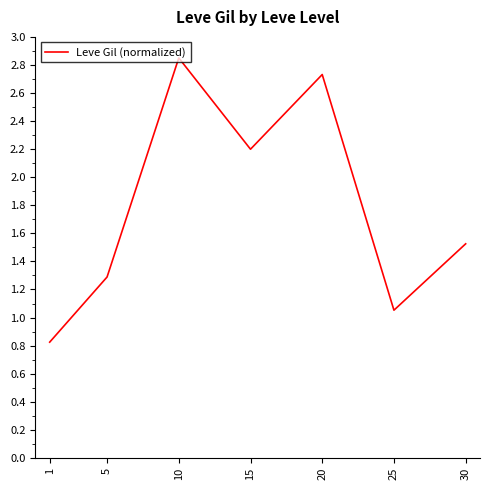

The value at 30 is 1.5. True or false?

True